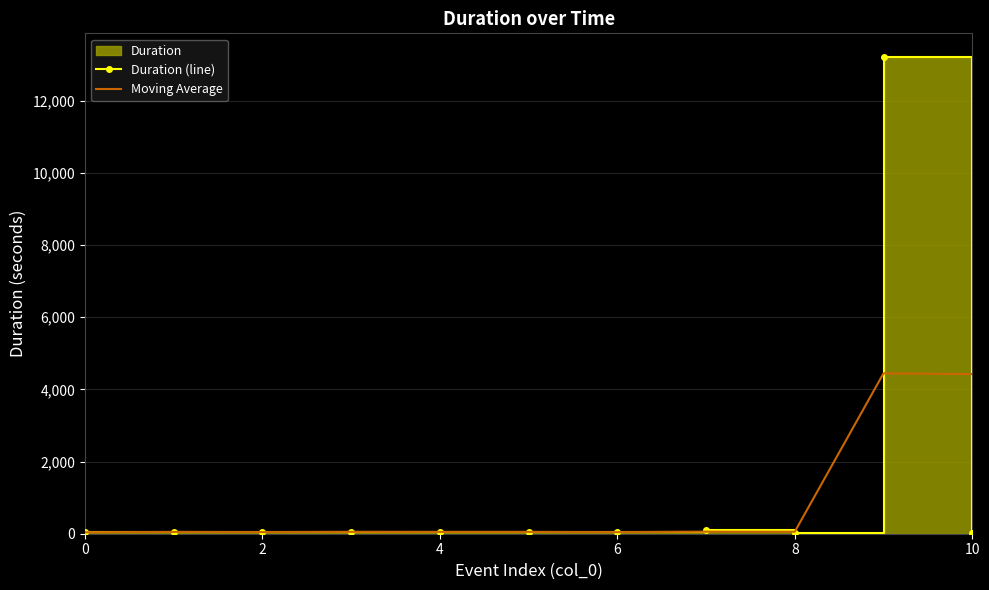

True or false: Moving Average and Duration (line) cross at least once.

True